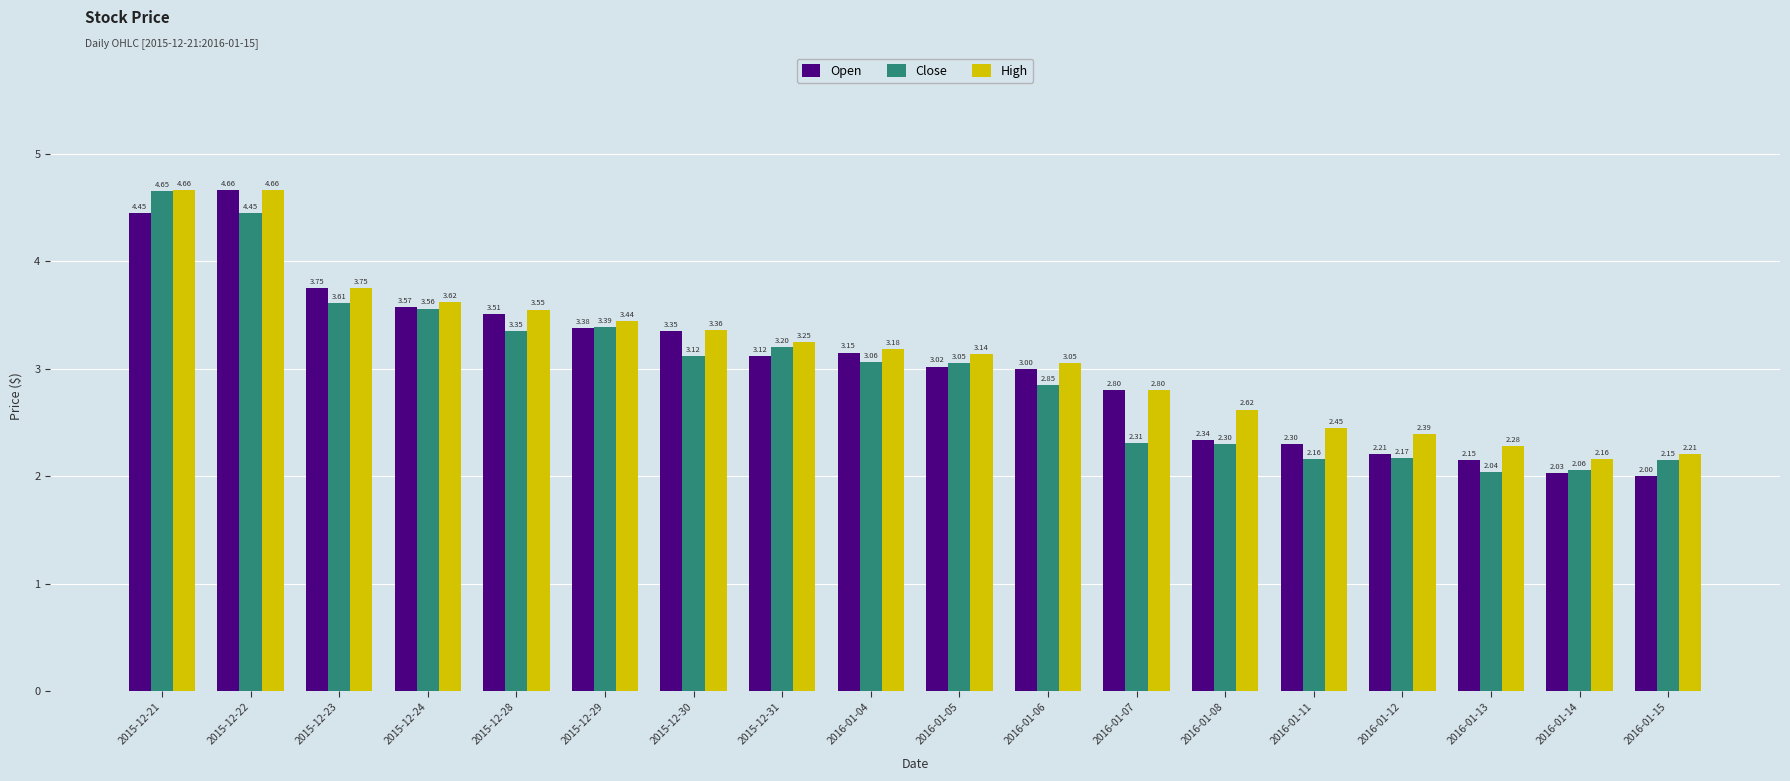

How many groups of bars are there?

18